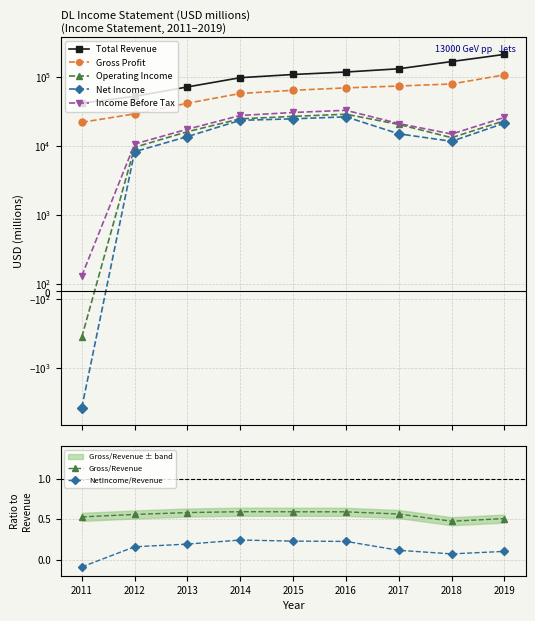

List the labels in order of Income Before Tax value, largest first.

2016, 2015, 2014, 2019, 2017, 2013, 2018, 2012, 2011